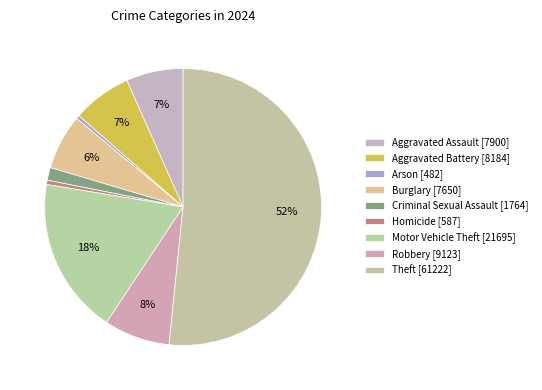

True or false: Arson accounts for 0% of the total.

True